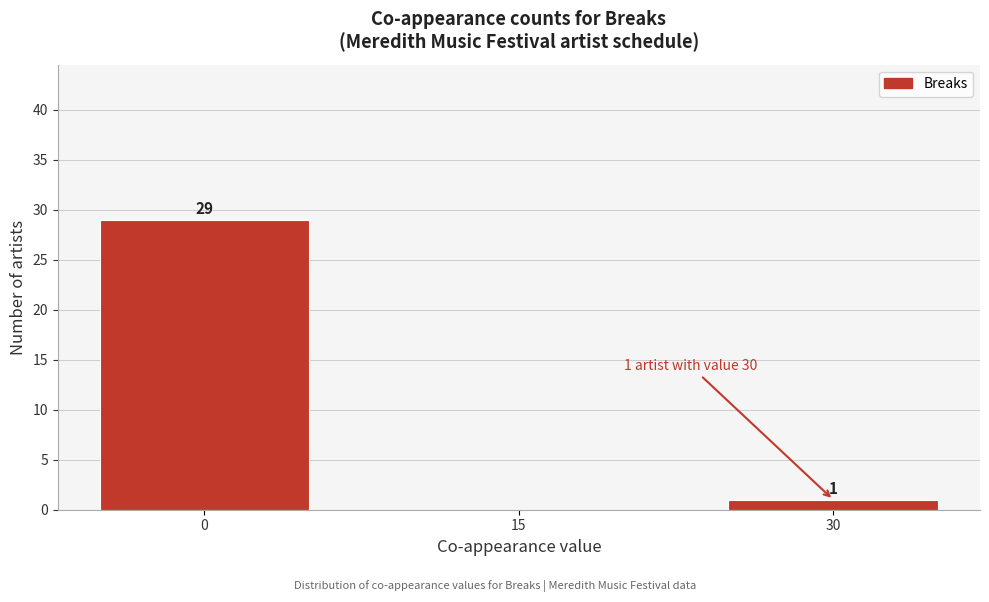

Which range on the x-axis has the tallest bar?

-5 to 5